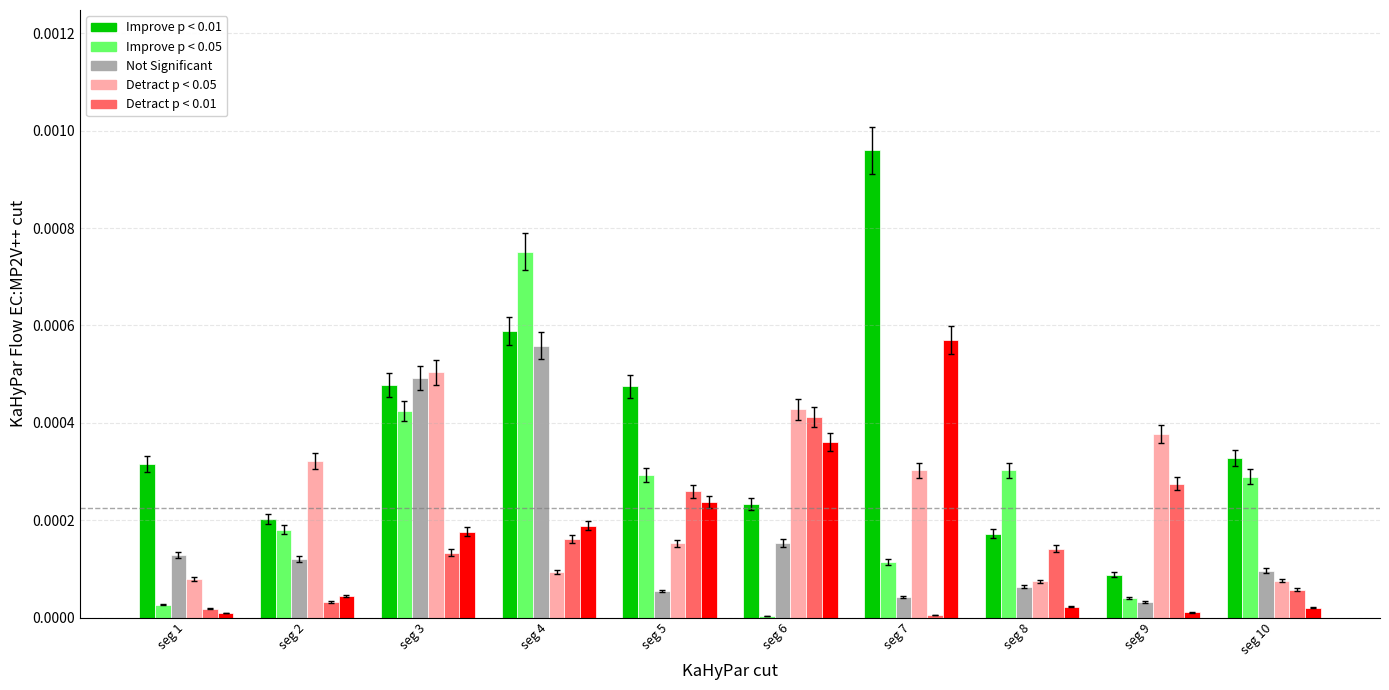

Are the bars horizontal?

No